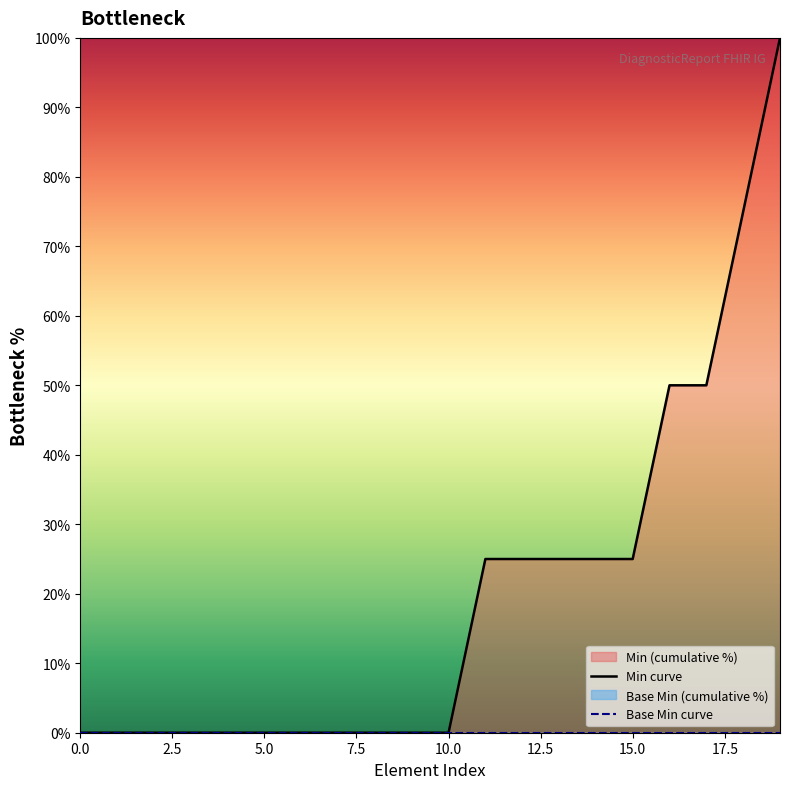

Rank the series by their maximum value, from lowest to highest.

Base Min curve, Min curve